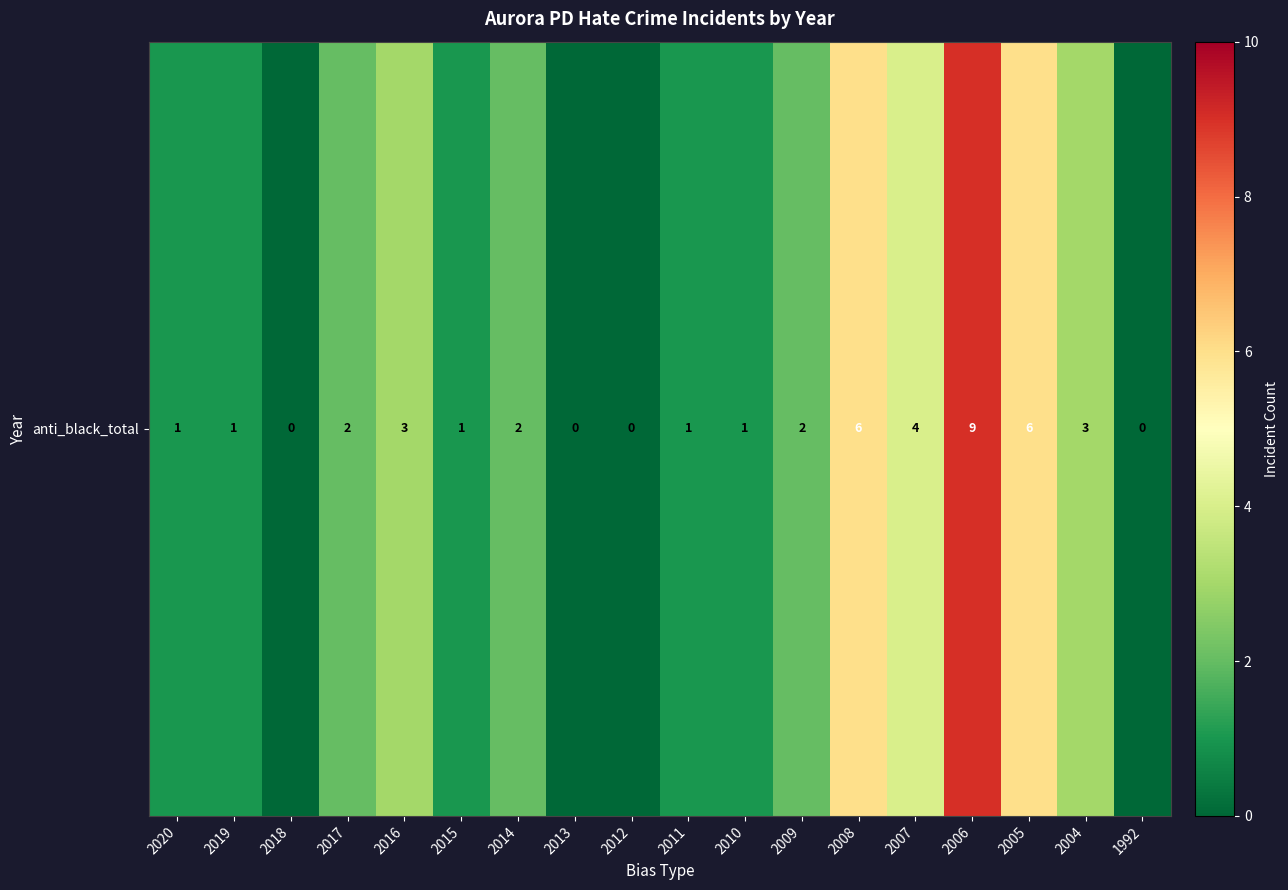

The value at 2010 is 1. True or false?

False